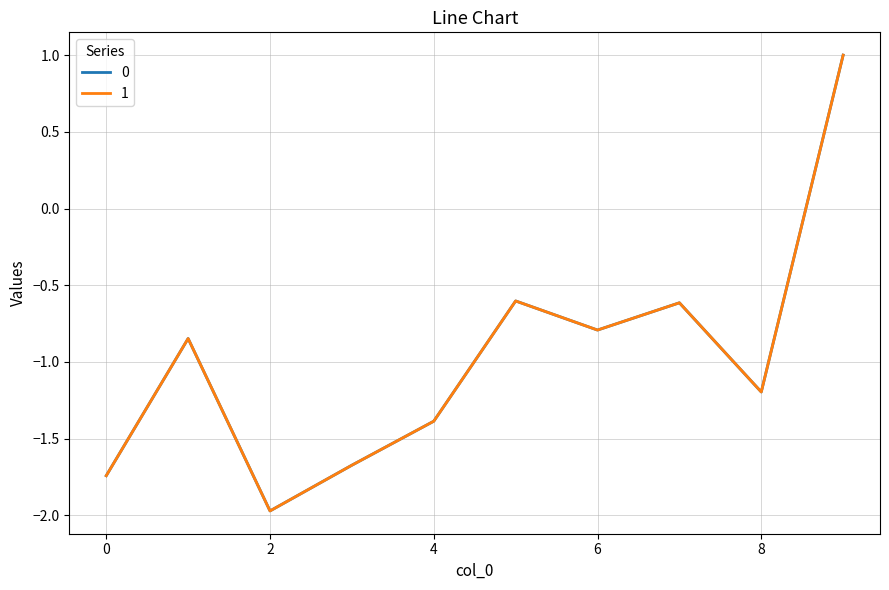

What is the greatest value displayed?

1.0